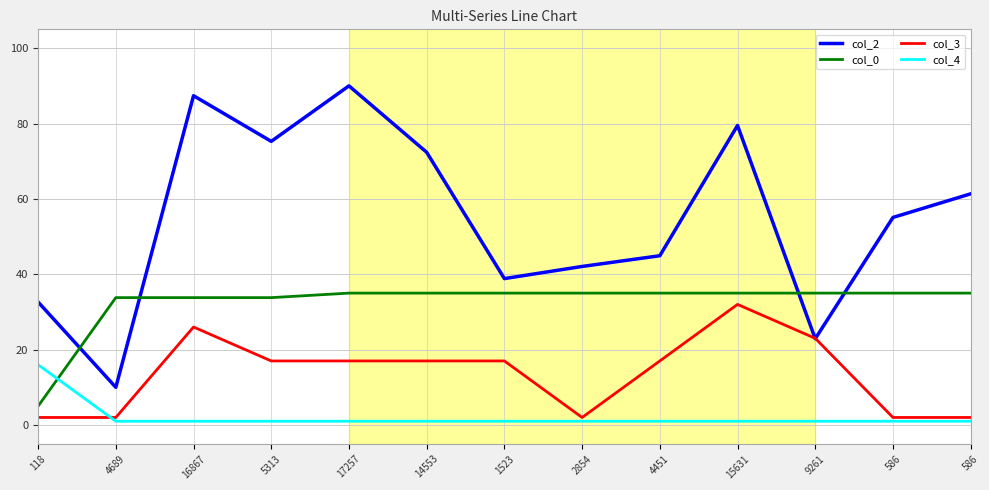

What is the average value of the col_3 series?

13.5